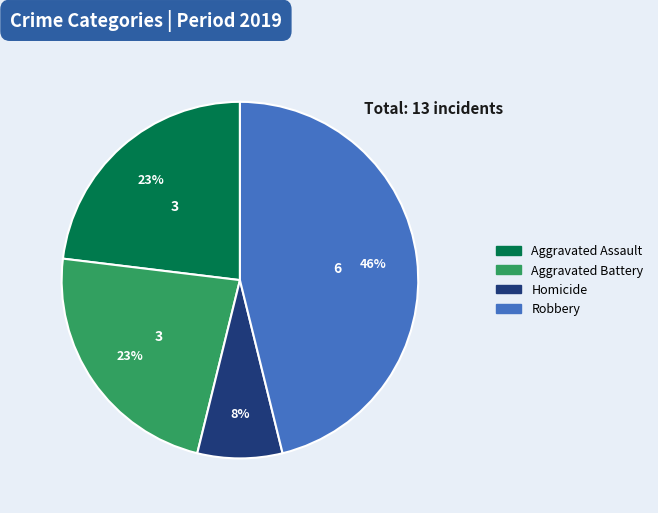

To the nearest percent, what is the average slice percentage?

25%